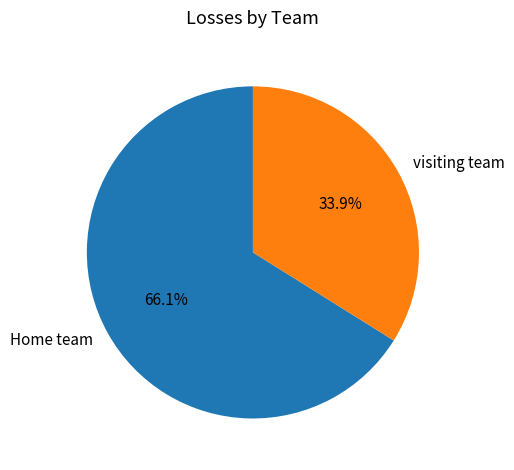

Approximately how many times larger is the value at visiting team compared to Home team?

0.5